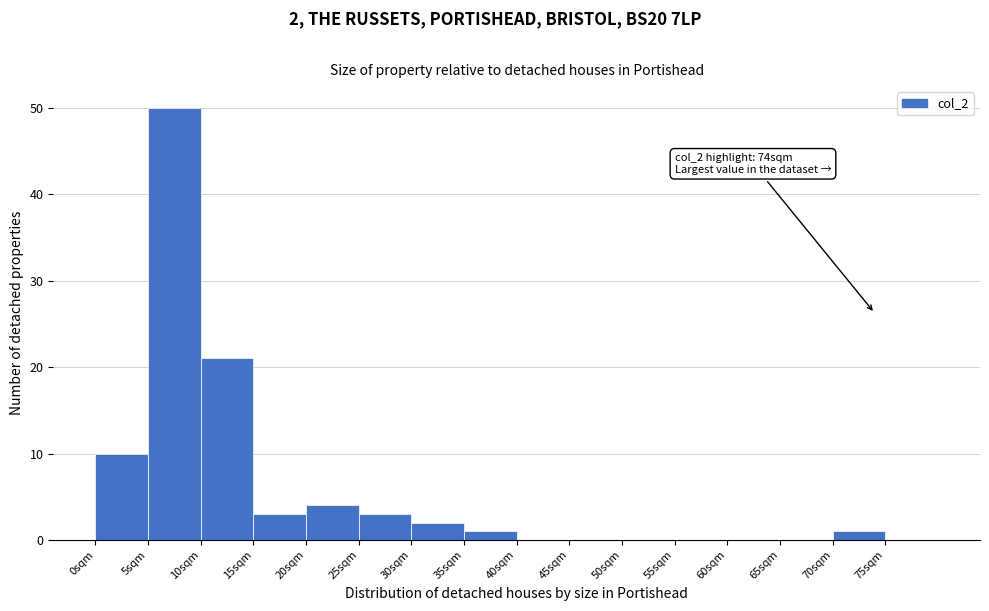

Which range on the x-axis has the tallest bar?

5 to 10